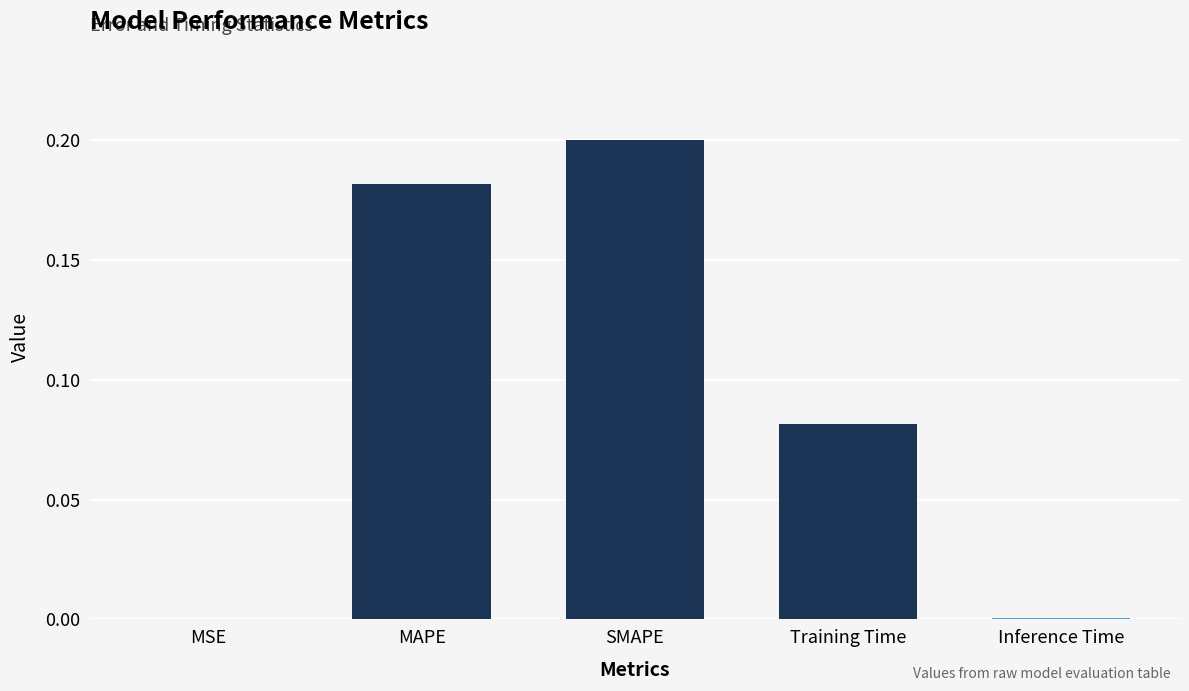

Count the number of data series in this chart.

1